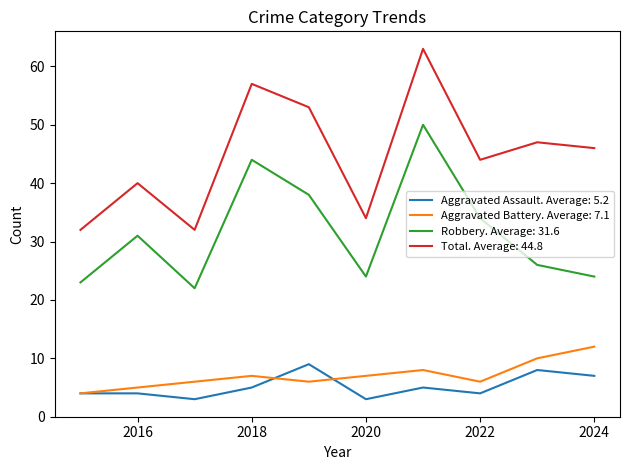

Which series has the widest spread of values?

Total. Average: 44.8